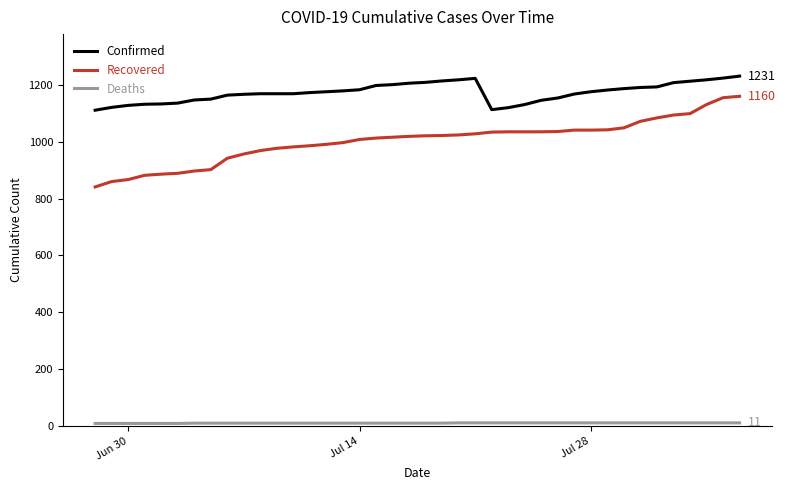

Which series has the largest total across all categories?

Confirmed